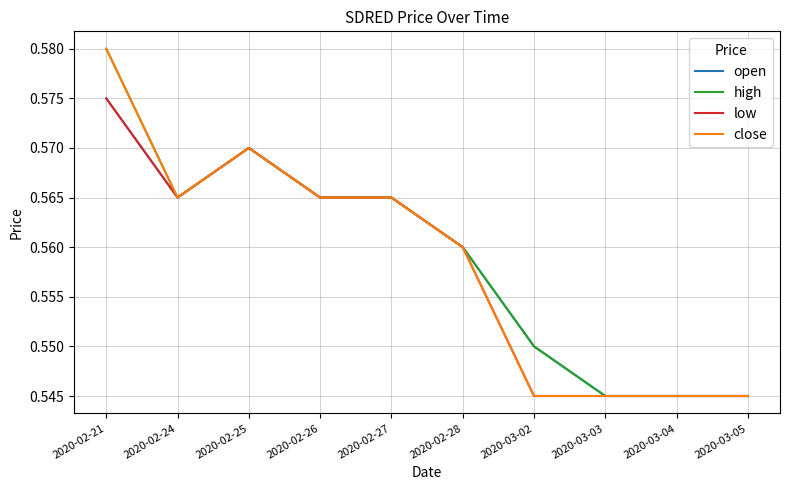

What is the sum of all open values?

5.6